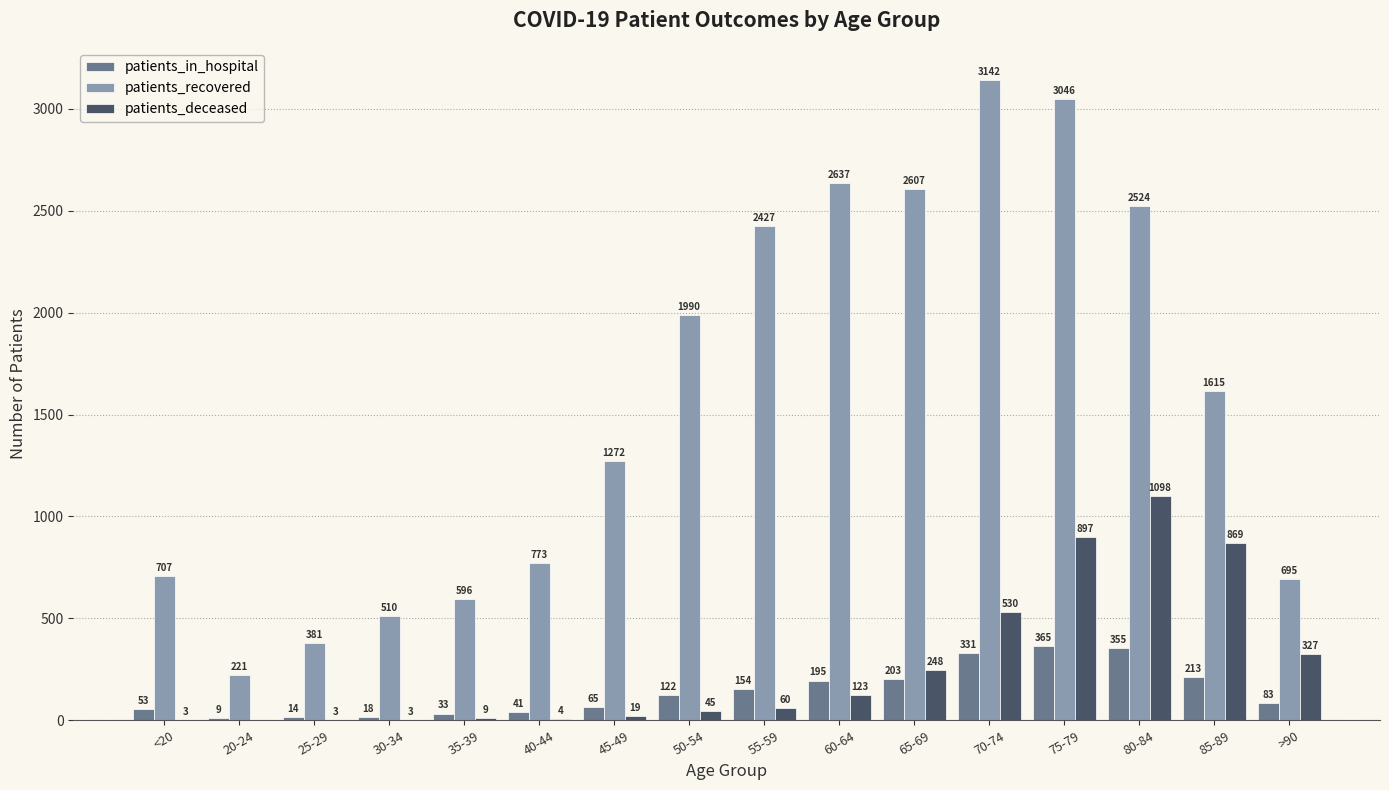

Is the value of patients_in_hospital at 85-89 greater than the value of patients_deceased at 80-84?

No